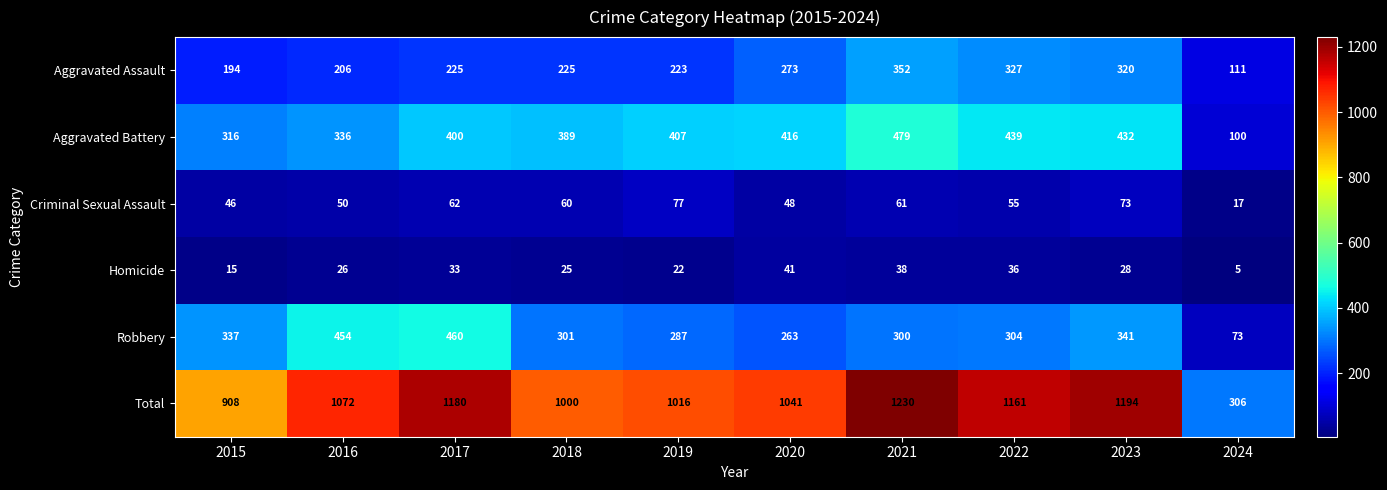

What is the average value of the Homicide series?

27